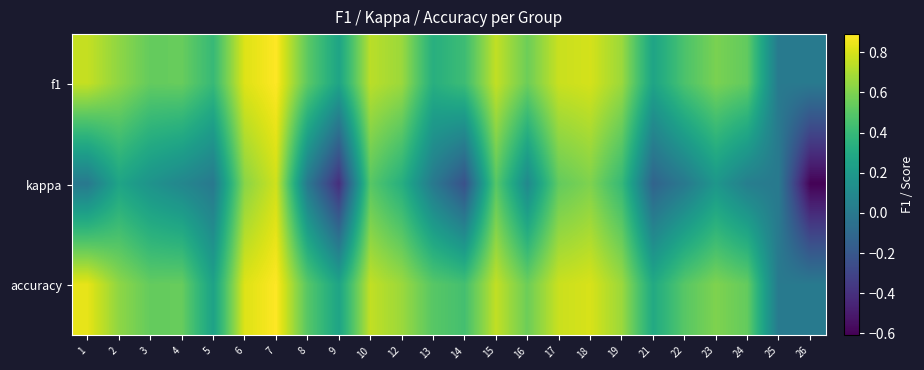

Which series changed the most between 7 and 14?

kappa